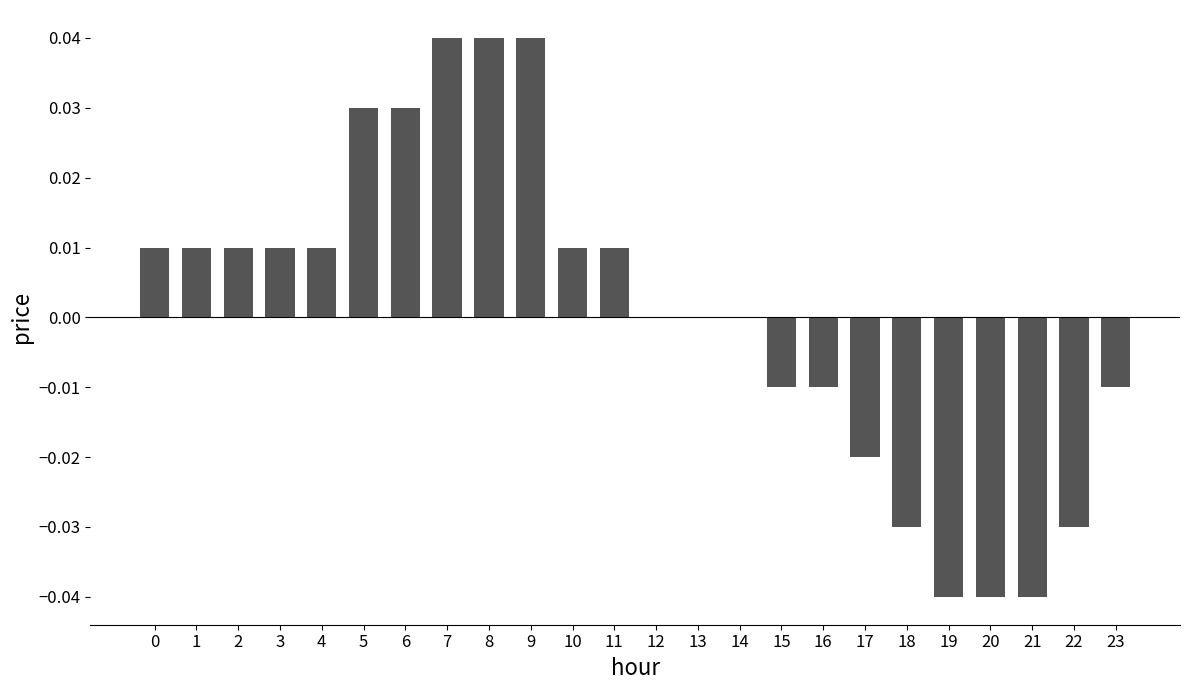

Which has a higher value, 5 or 19?

5